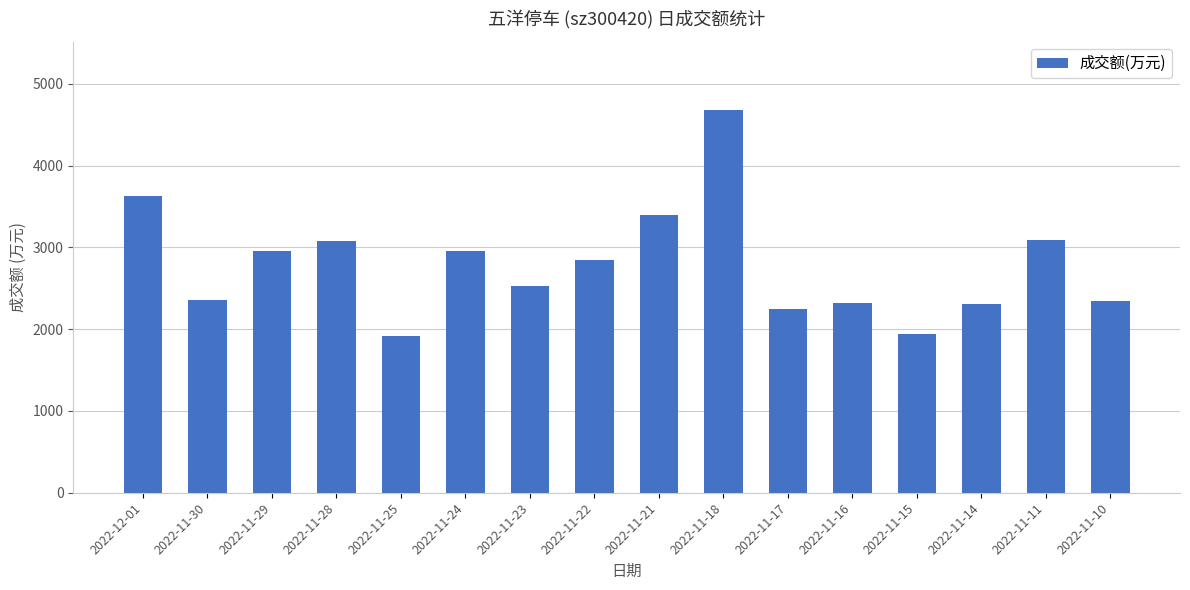

Does the chart contain stacked bars?

No